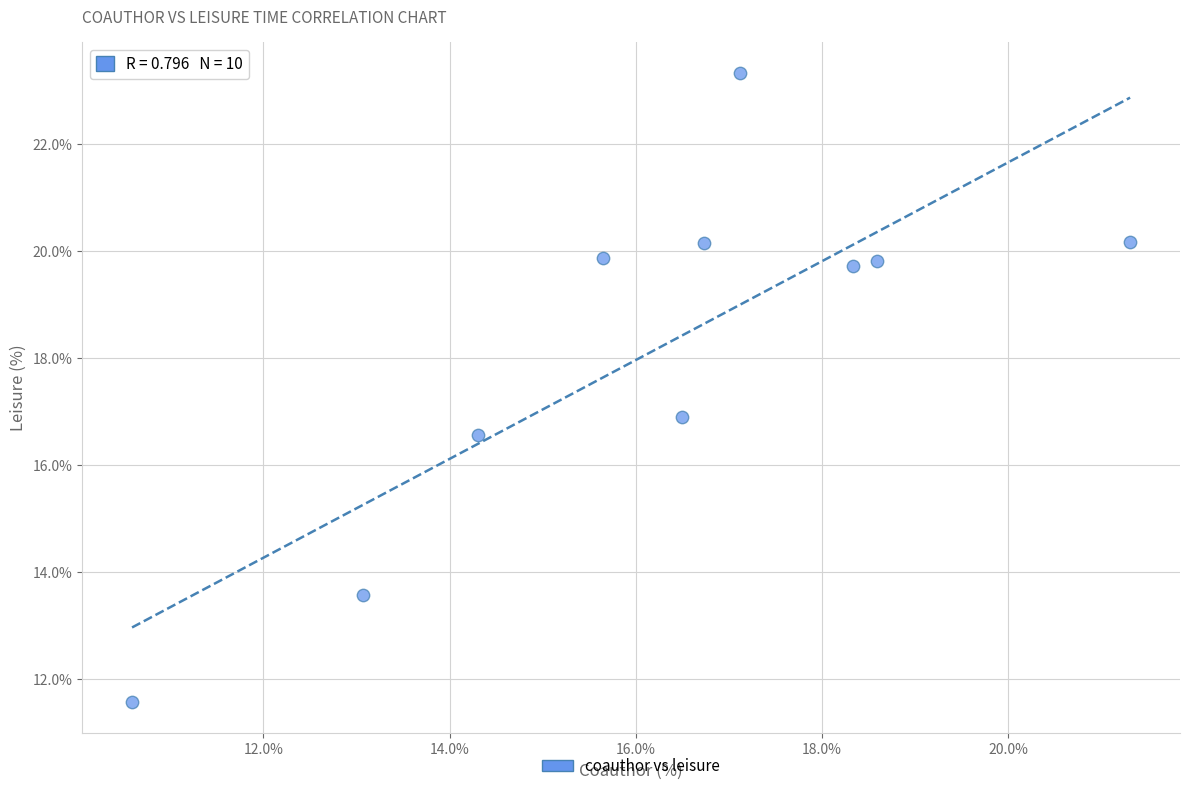

What is the range of Y values (max minus min)?

11.7